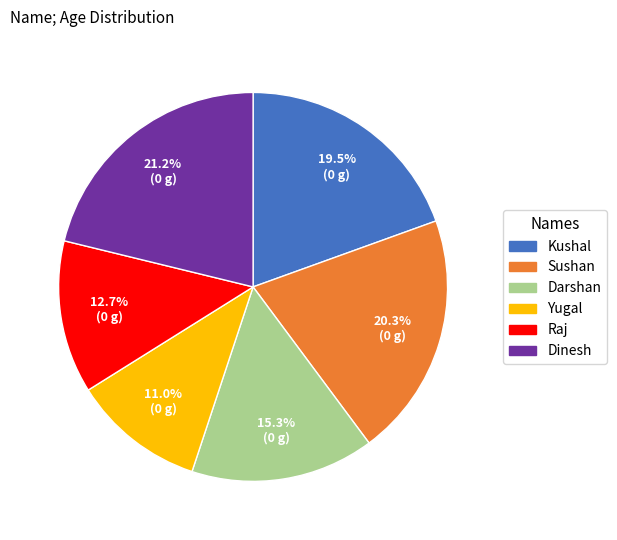

To the nearest percent, what portion does Dinesh represent?

21%